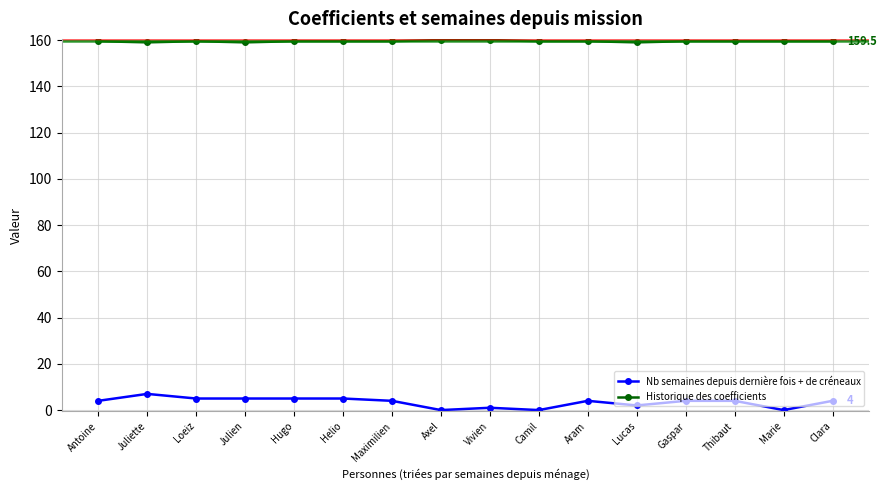

At how many categories does at least one series exceed 18?

16